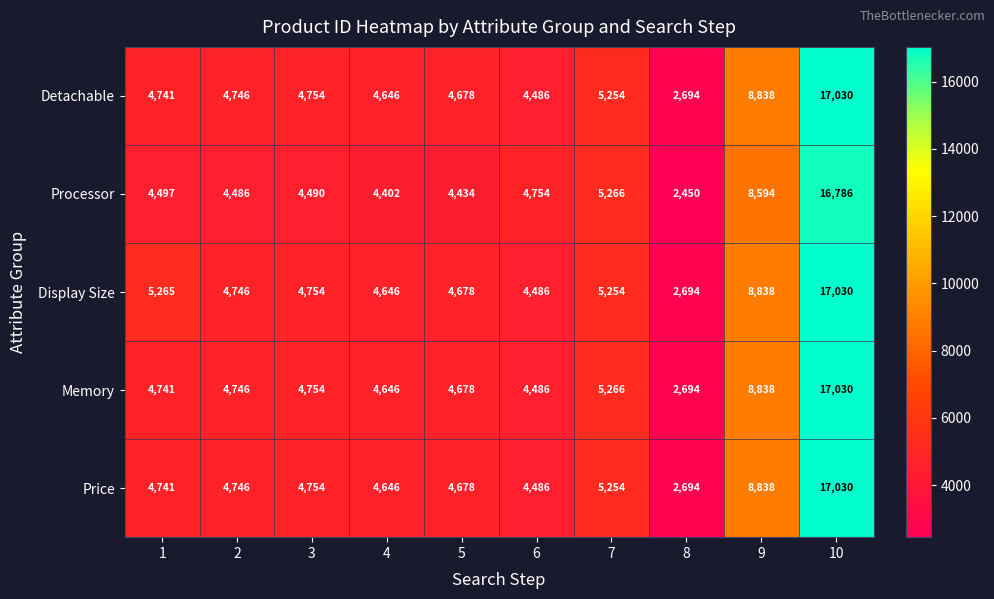

What is the sum of the Display Size values at 1 and 5?

9943